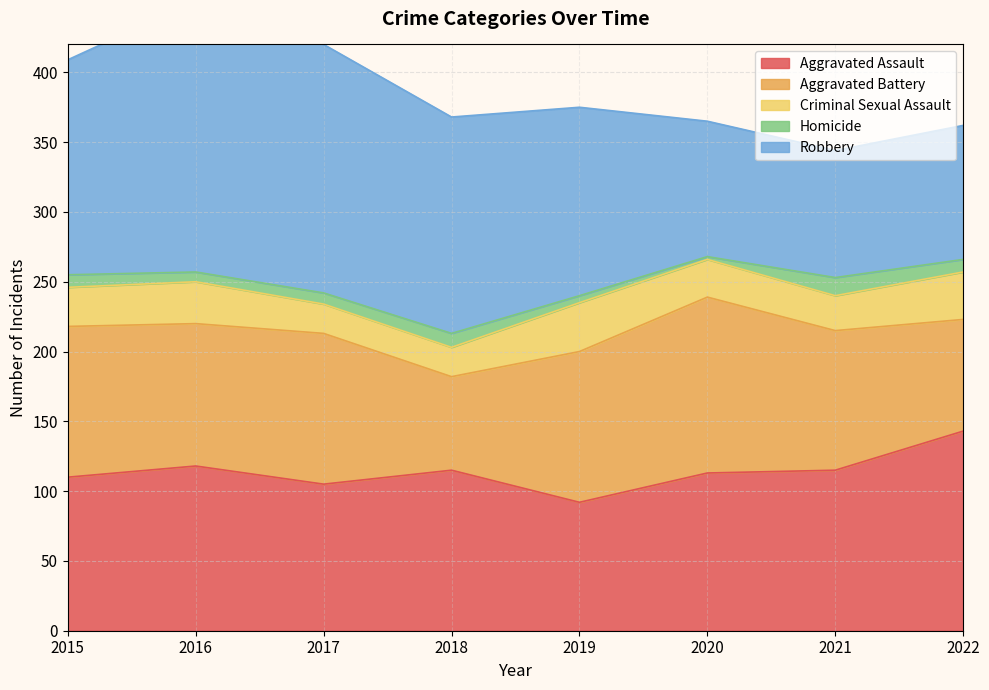

What is the average value of the Homicide series?

8